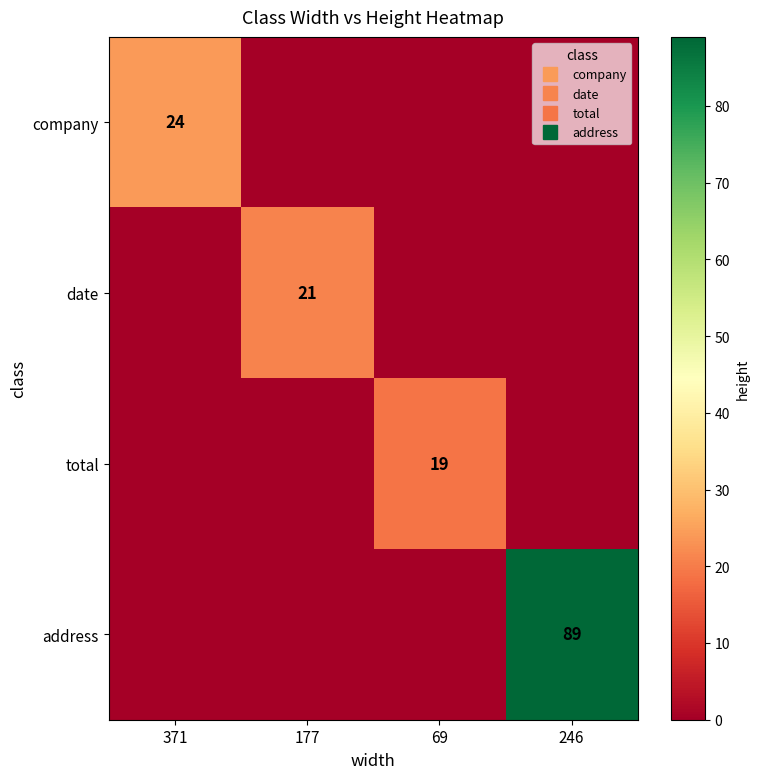

Which series has the largest total across all categories?

address